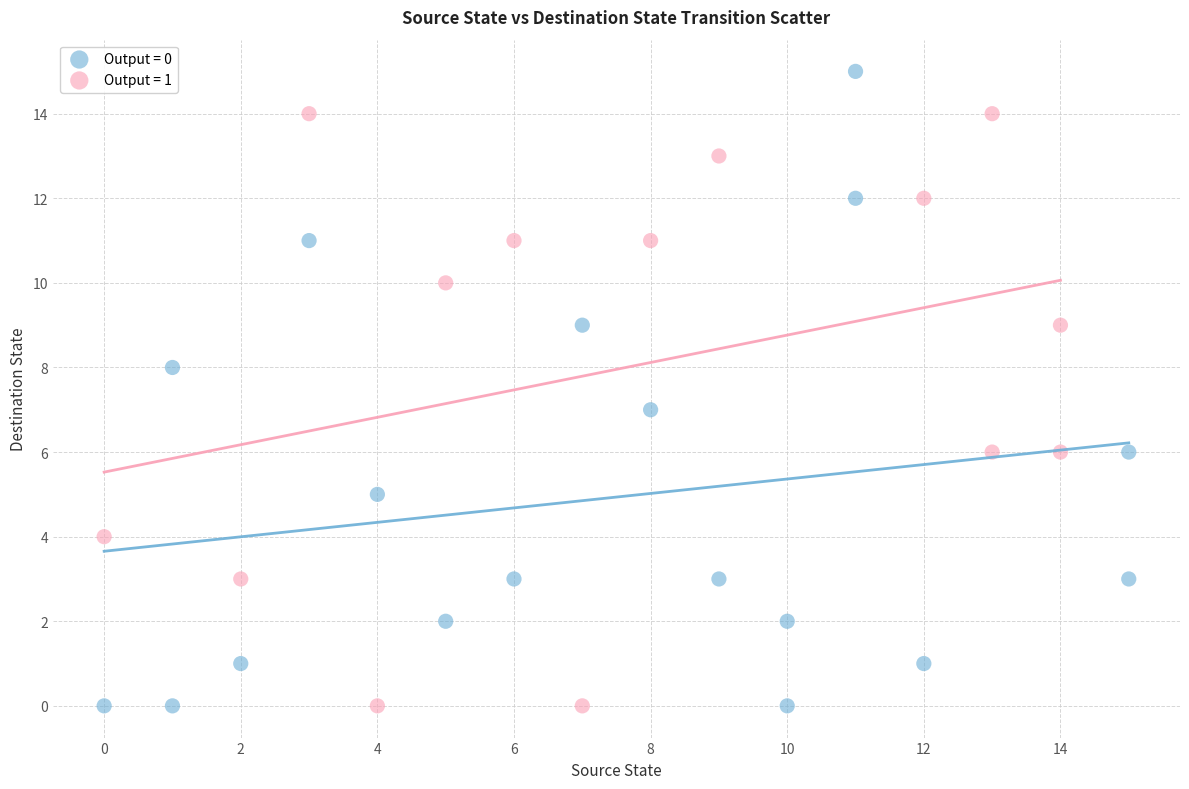

Which series has the widest spread of Y values?

Output = 0